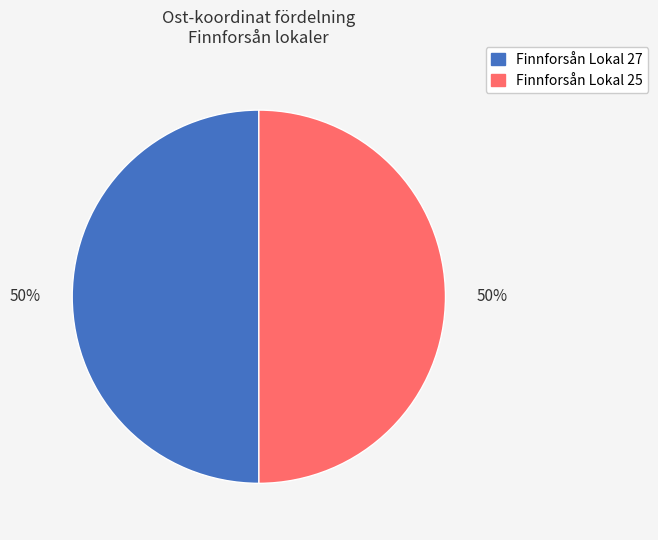

What is the ratio of the value at Finnforsån Lokal 25 to the value at Finnforsån Lokal 27?

1.0